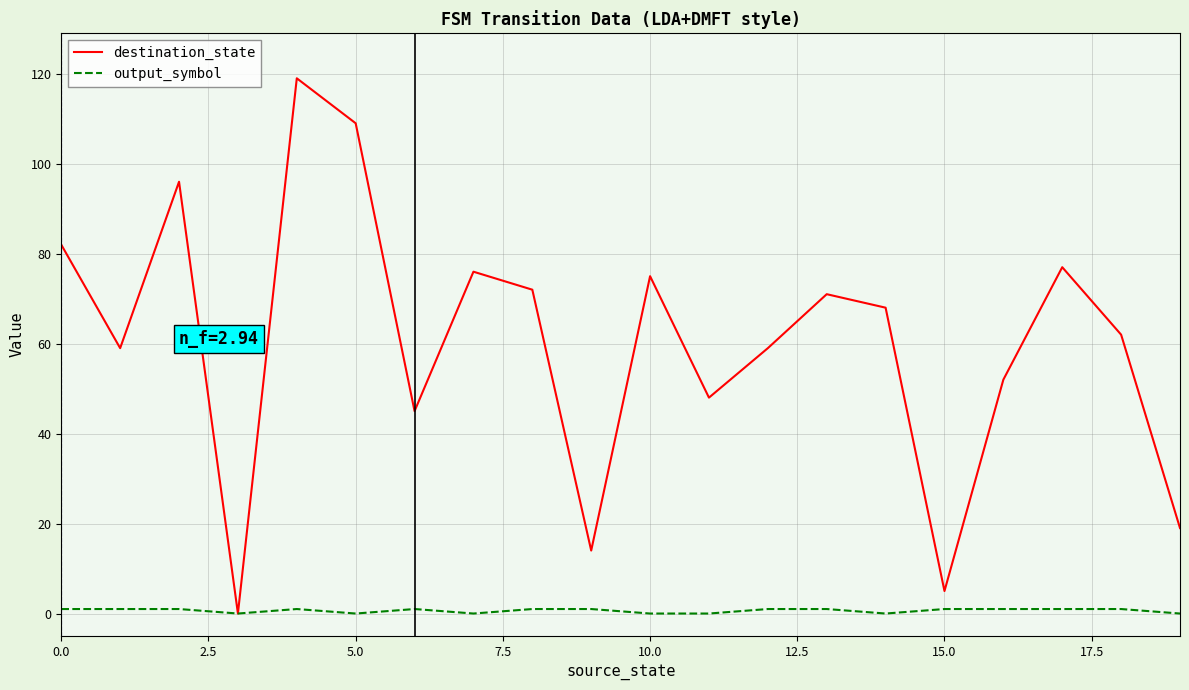

Which series has the largest range (max minus min)?

destination_state